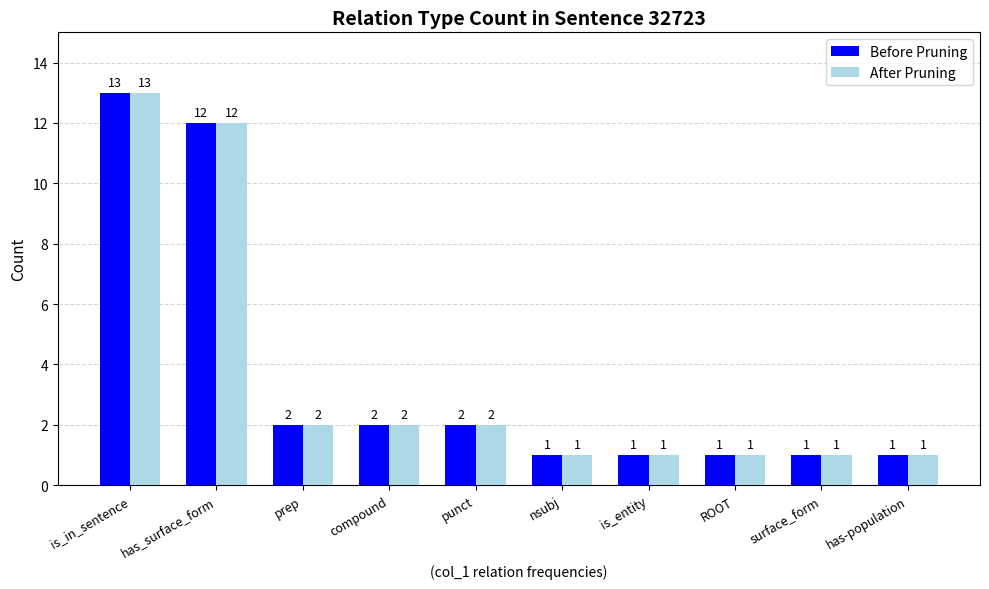

At which category is the sum across all series the highest?

is_in_sentence